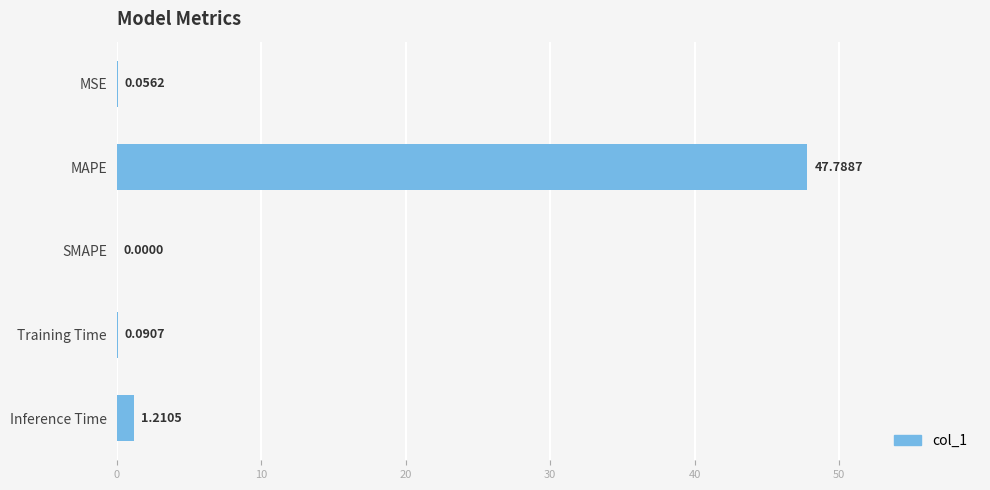

Which label corresponds to the largest value in the chart?

MAPE